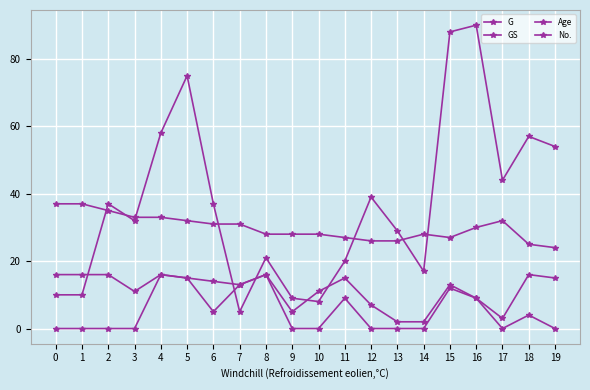

How many data points in Age are less than 30?

10